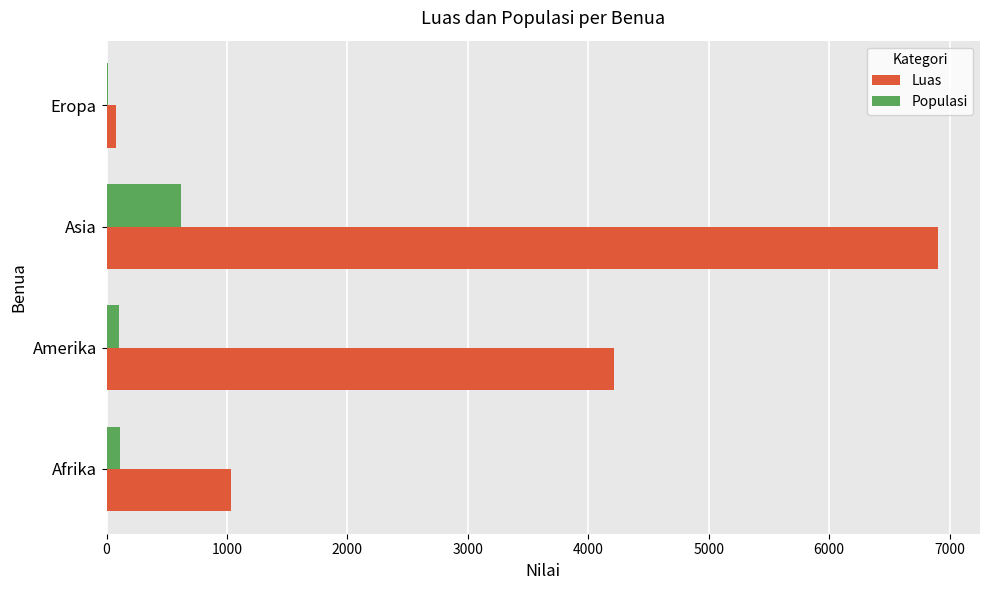

Which series changed the most between Amerika and Eropa?

Luas